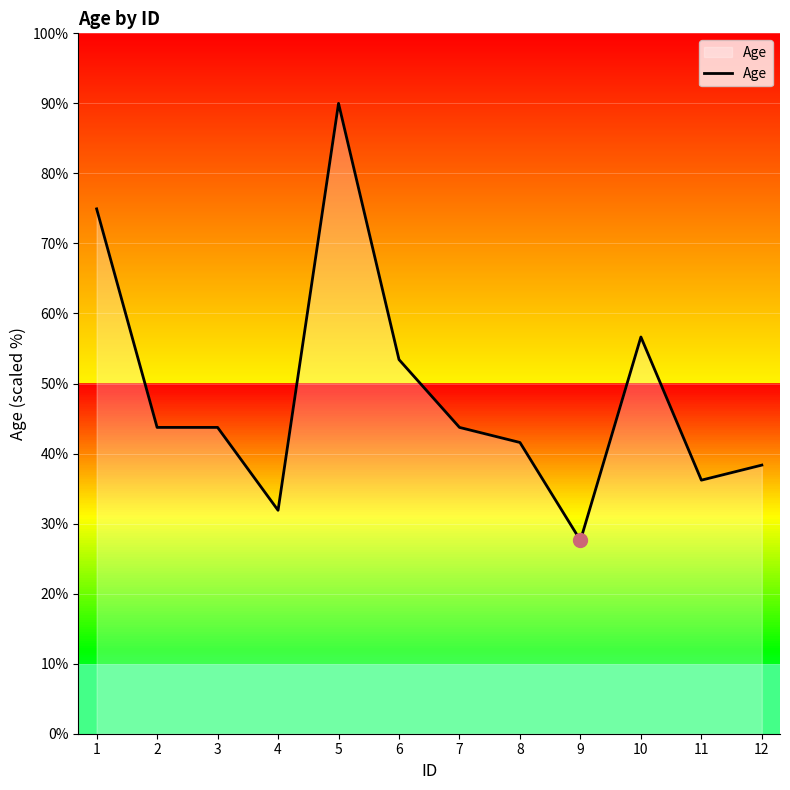

Approximately how many times larger is the value at 6 compared to 11?

1.5